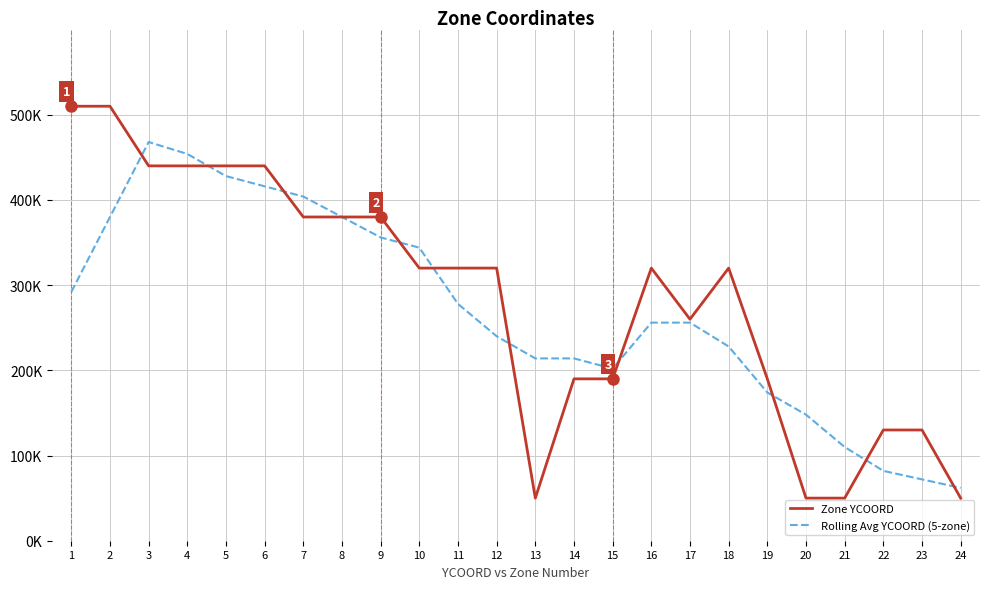

What are all the series names shown in the legend?

Zone YCOORD, Rolling Avg YCOORD (5-zone)